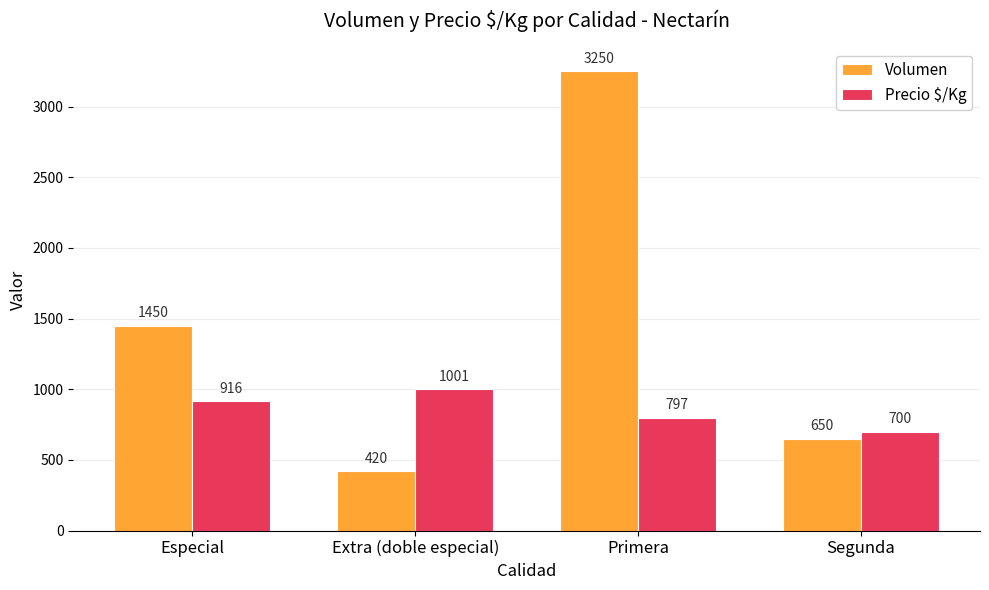

What is the difference between the second highest and second lowest values in the Precio $/Kg series?

119